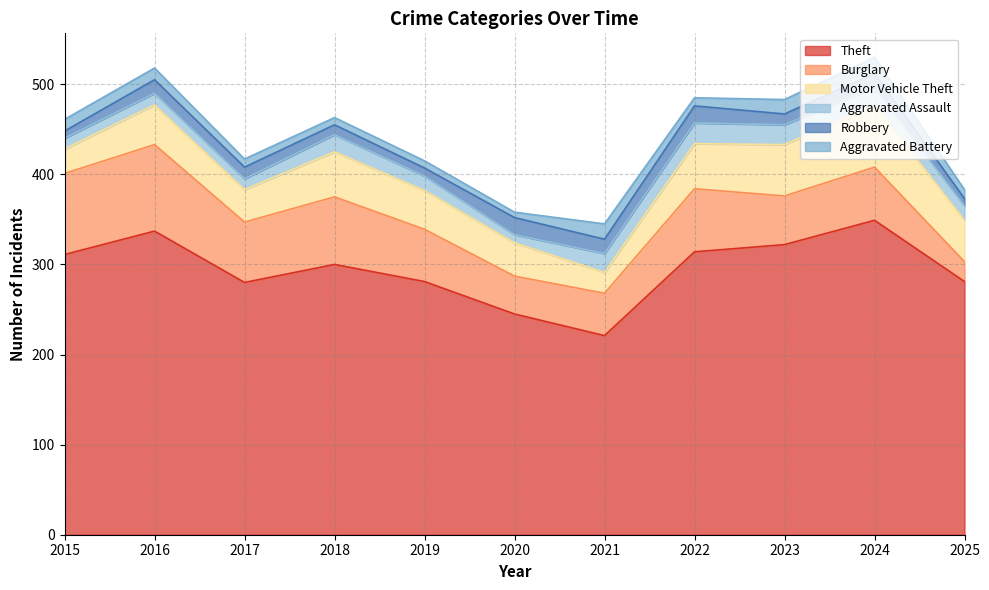

True or false: Theft and Aggravated Battery intersect in this chart.

False